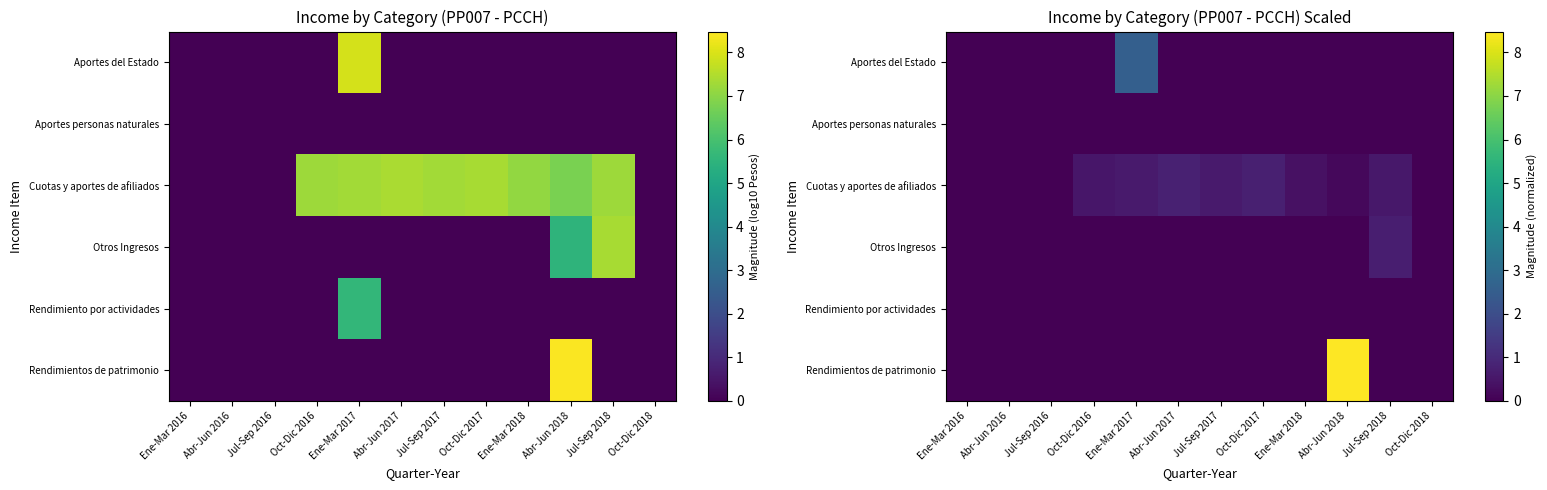

Rank the series by their maximum value, from lowest to highest.

Aportes personas naturales, Rendimiento por actividades, Otros Ingresos, Cuotas y aportes de afiliados, Aportes del Estado, Rendimientos de patrimonio